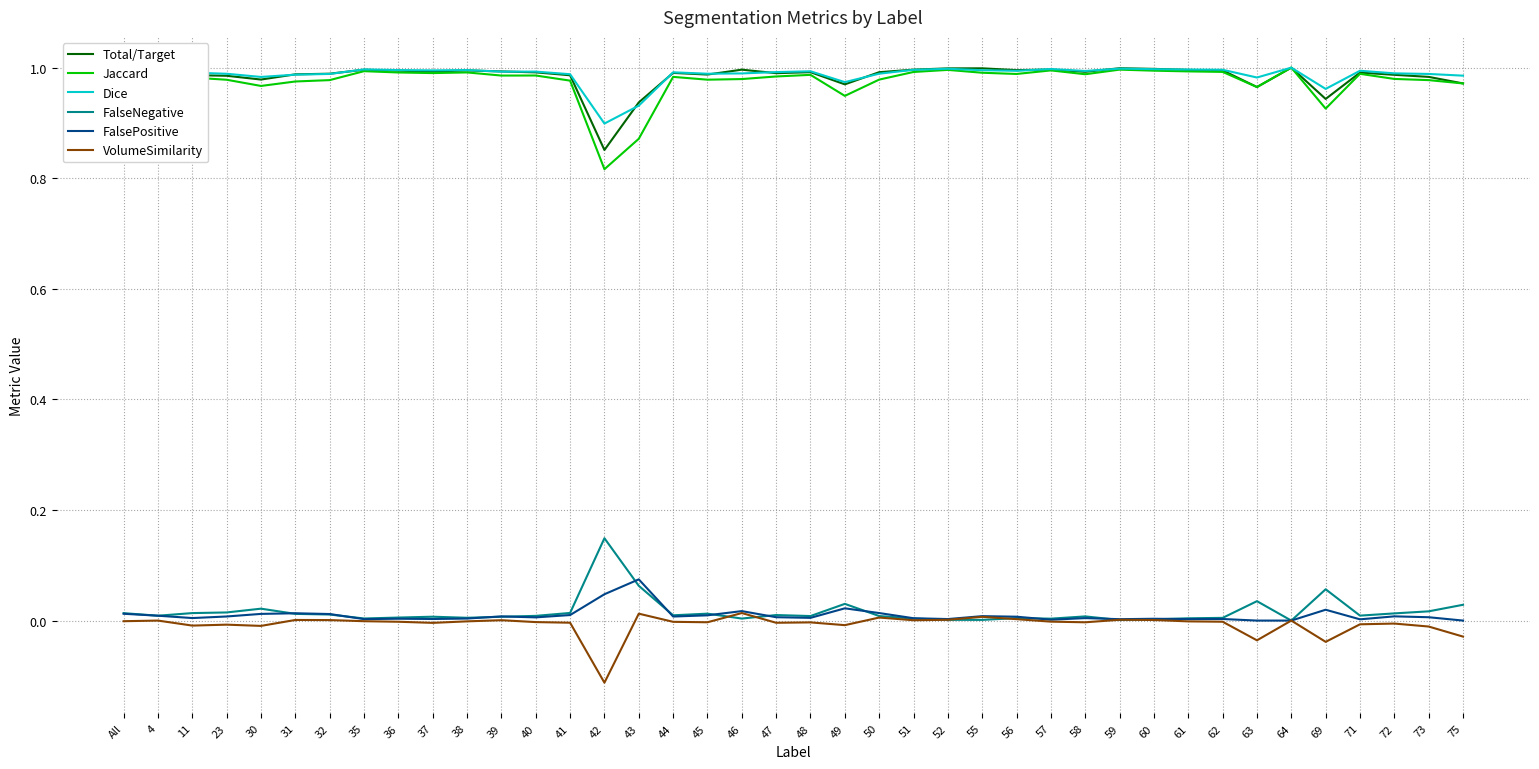

What are all the series names shown in the legend?

Total/Target, Jaccard, Dice, FalseNegative, FalsePositive, VolumeSimilarity